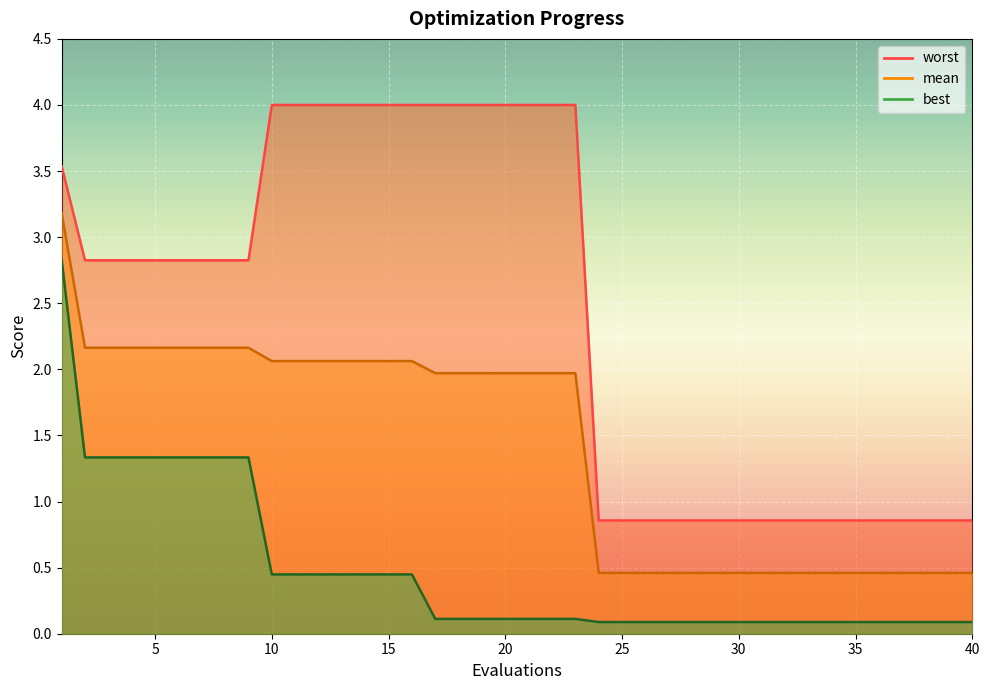

The worst line series shows 0.9 at 30. True or false?

True